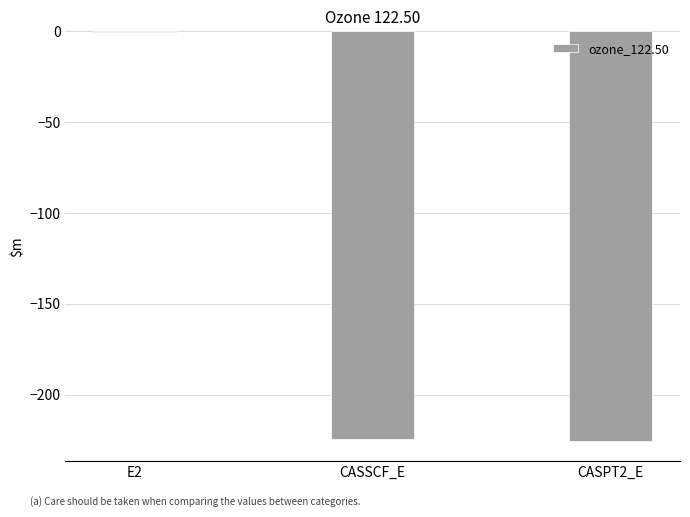

What is the sum of all values?

-450.6